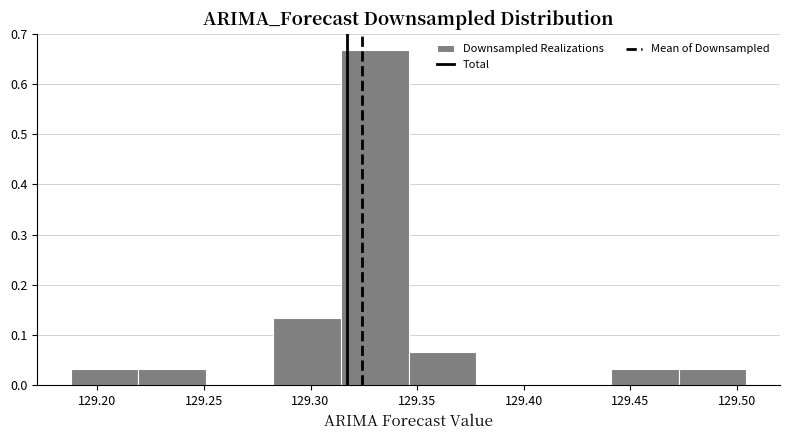

Reading left to right, list every bar in this chart as the range it spans on the x-axis followed by its height. Neither the bar edges nor the heights are printed on the chart, so give them approximately, as read against the axes.

129.190 to 129.220: 0.03
129.220 to 129.250: 0.03
129.250 to 129.285: 0
129.285 to 129.315: 0.13
129.315 to 129.345: 0.67
129.345 to 129.380: 0.07
129.380 to 129.410: 0
129.410 to 129.440: 0
129.440 to 129.475: 0.03
129.475 to 129.505: 0.03